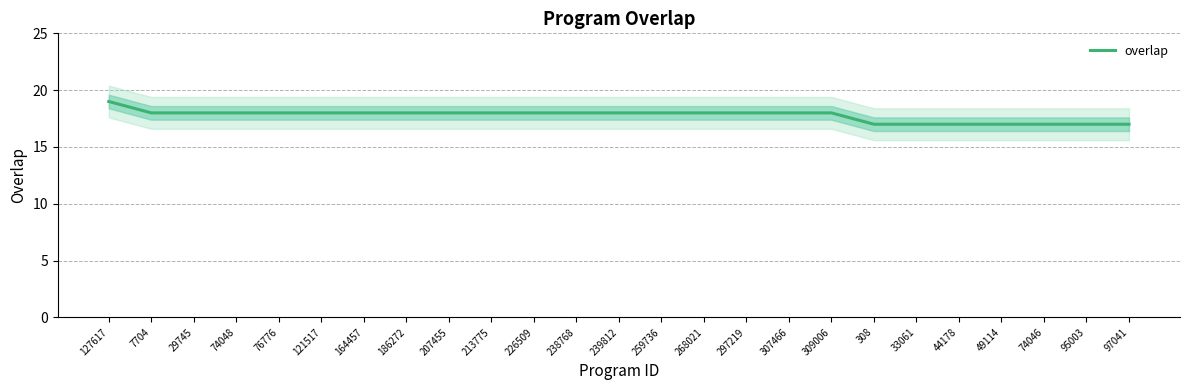

What is the minimum value shown in the chart?

17